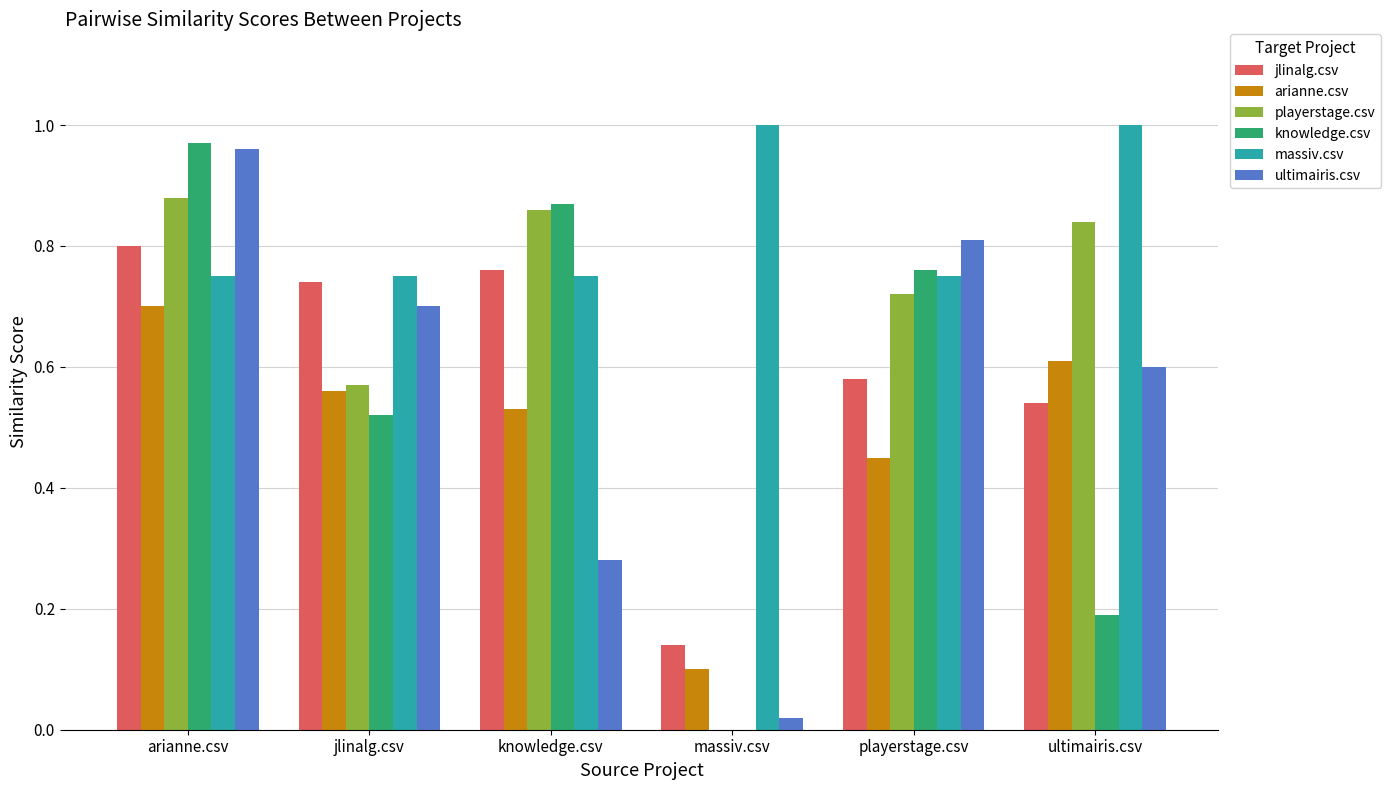

What is the sum of the ultimairis.csv values at jlinalg.csv and ultimairis.csv?

1.3